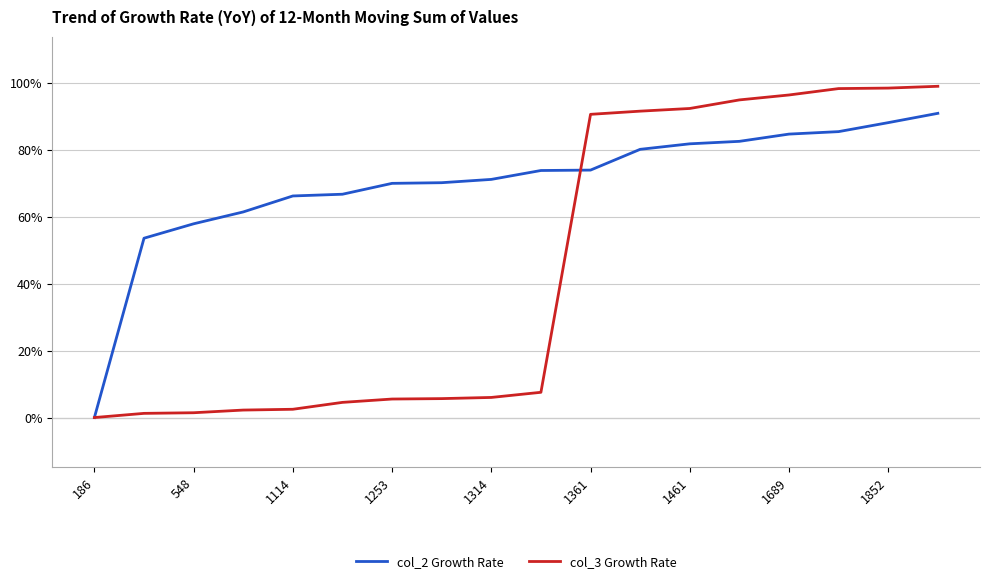

After their last crossing, which series has the higher values: col_2 Growth Rate or col_3 Growth Rate?

col_3 Growth Rate